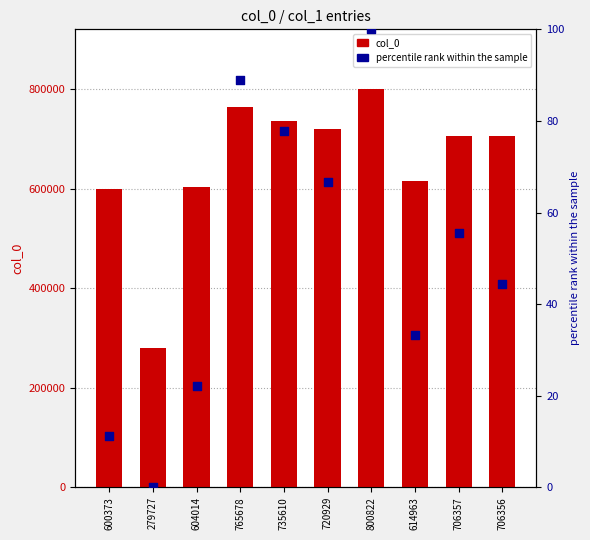

Which series has the largest total across all categories?

col_0